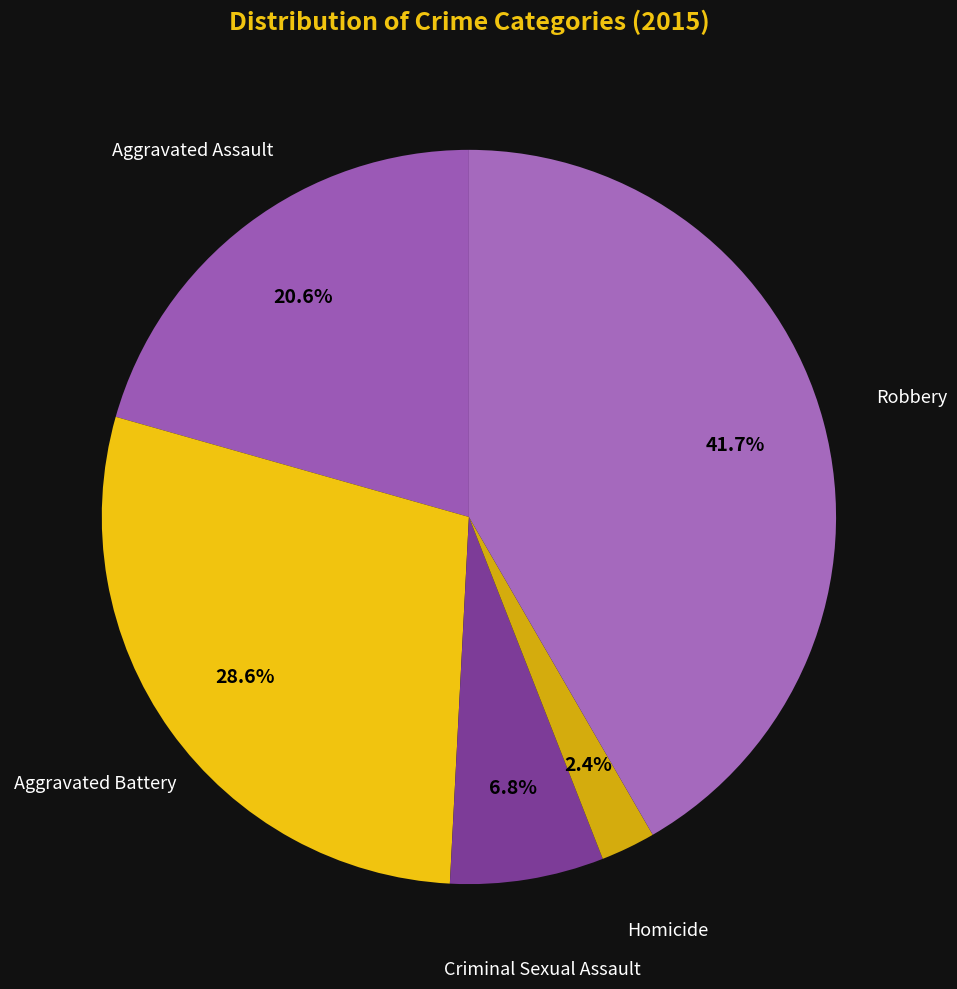

How many segments does this pie chart have?

5